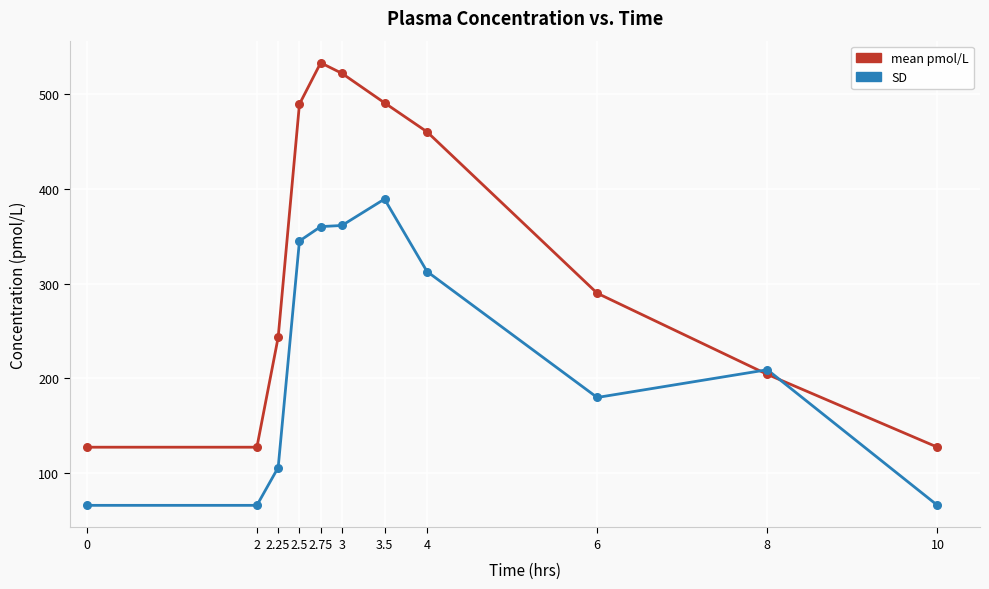

What are all the series names shown in the legend?

mean pmol/L, SD